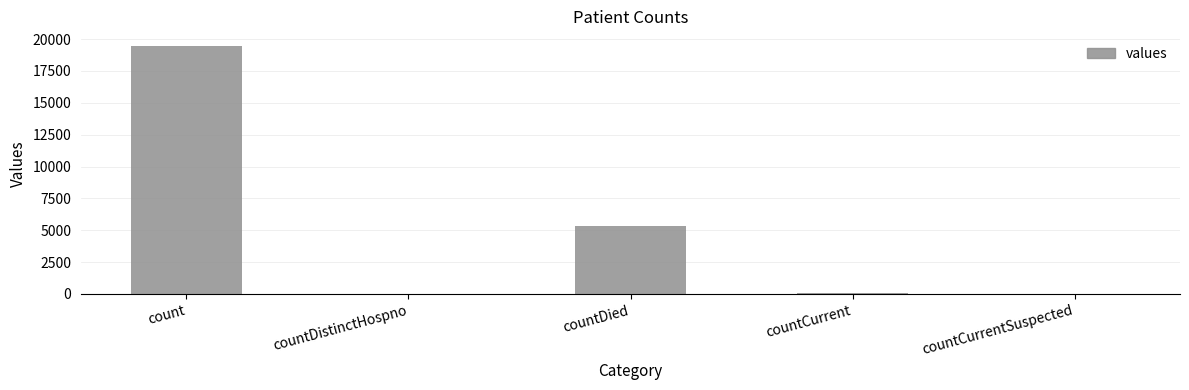

What is the sum of the values at count and countCurrentSuspected?

19420